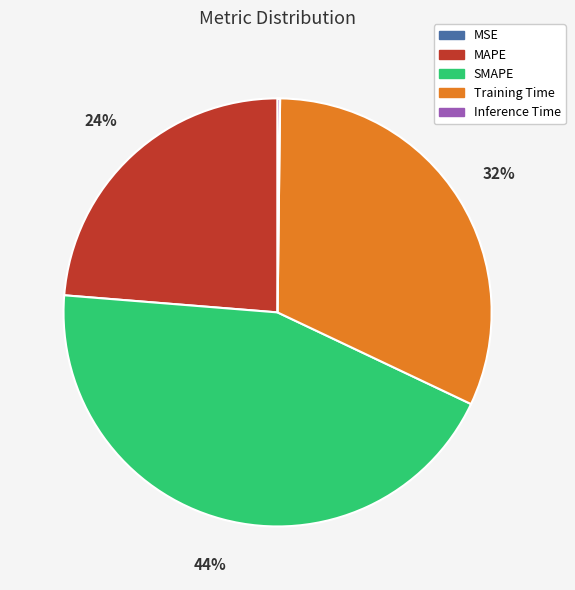

The SMAPE slice represents 44% of the pie. True or false?

True